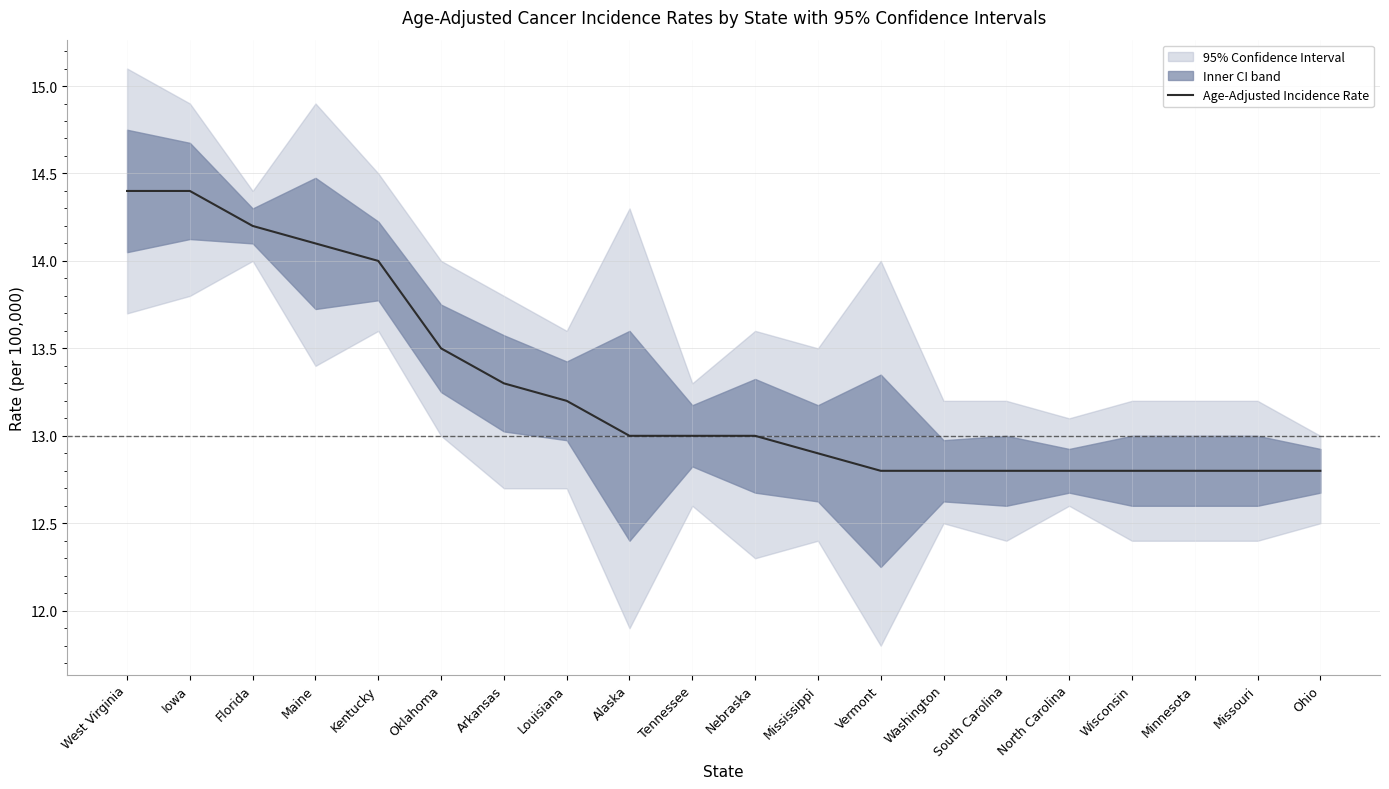

Reading left to right, list all the values displayed in this chart.

14.4	14.4	14.2	14.1	14.0	13.5	13.3	13.2	13.0	13.0	13.0	12.9	12.8	12.8	12.8	12.8	12.8	12.8	12.8	12.8